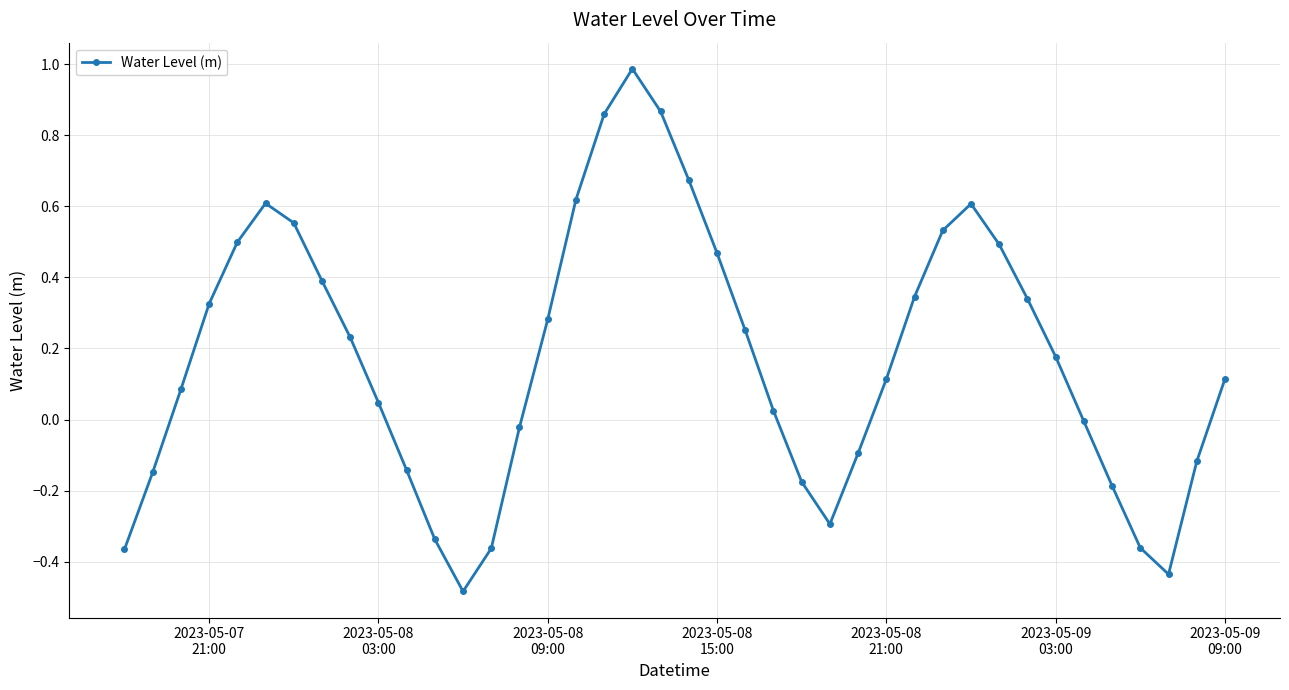

What is the maximum value shown in the chart?

1.0